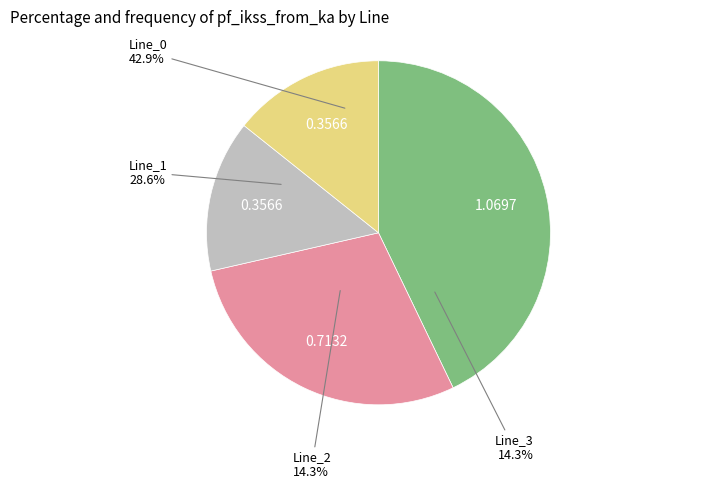

Does Line_1 represent more than half of the total?

No